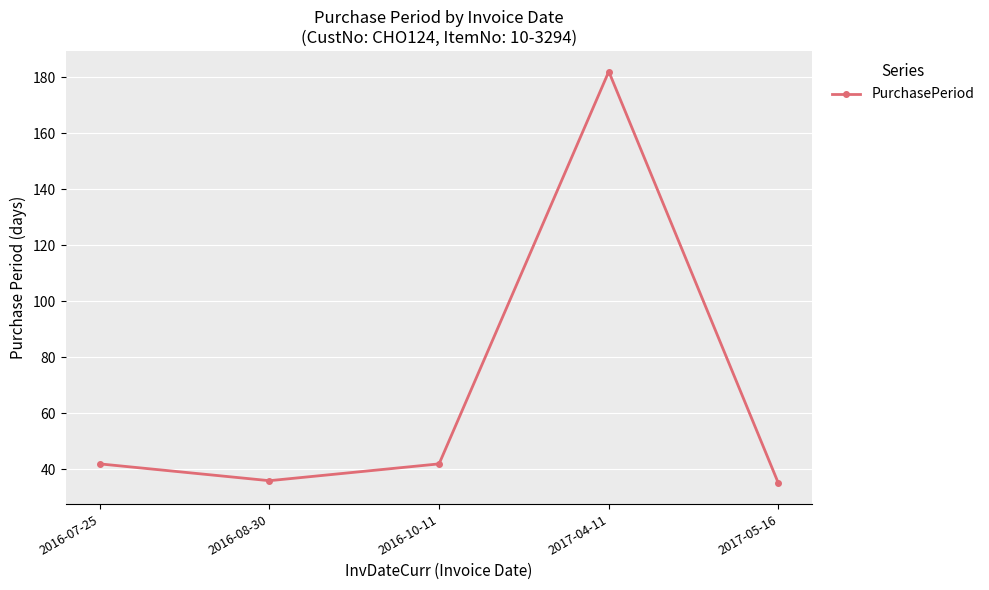

Which has a higher value, 2017-04-11 or 2016-08-30?

2017-04-11